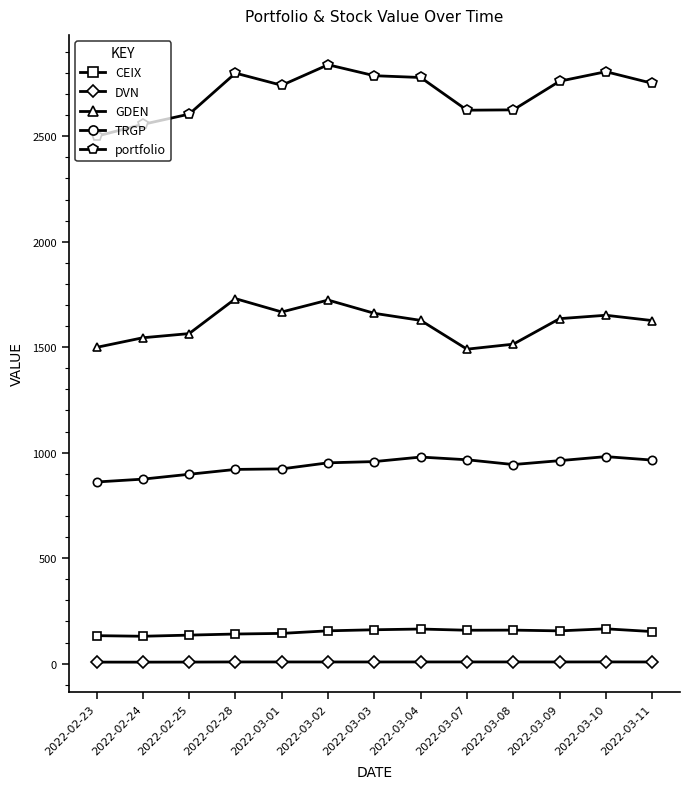

What are all the series names shown in the legend?

CEIX, DVN, GDEN, TRGP, portfolio